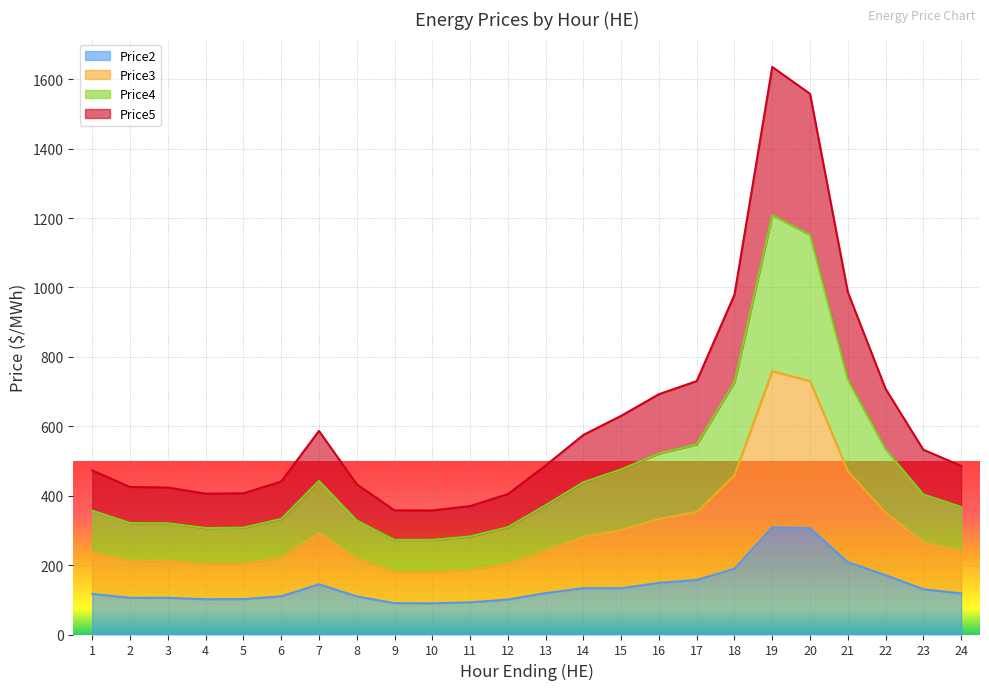

True or false: Price3 and Price5 intersect in this chart.

False